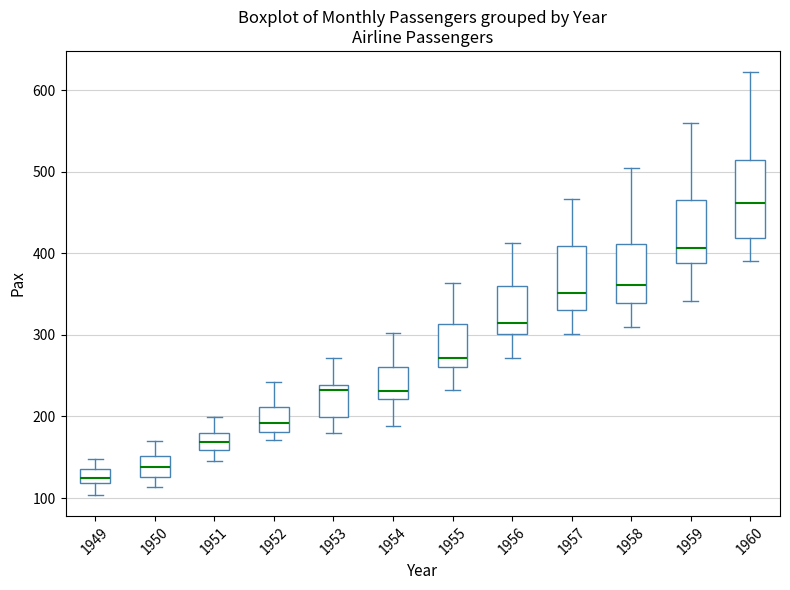

Which box's median line is the highest?

1960